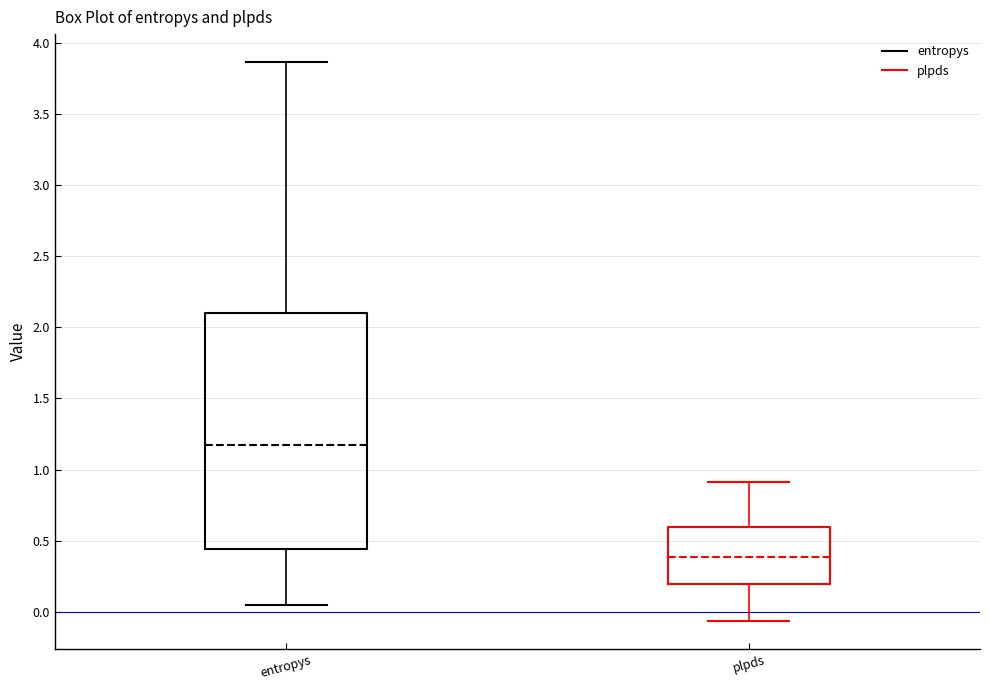

Where does the upper whisker of the box for plpds end on the y-axis? The values are not printed on the chart, so give them approximately, as read against the axis.

0.90